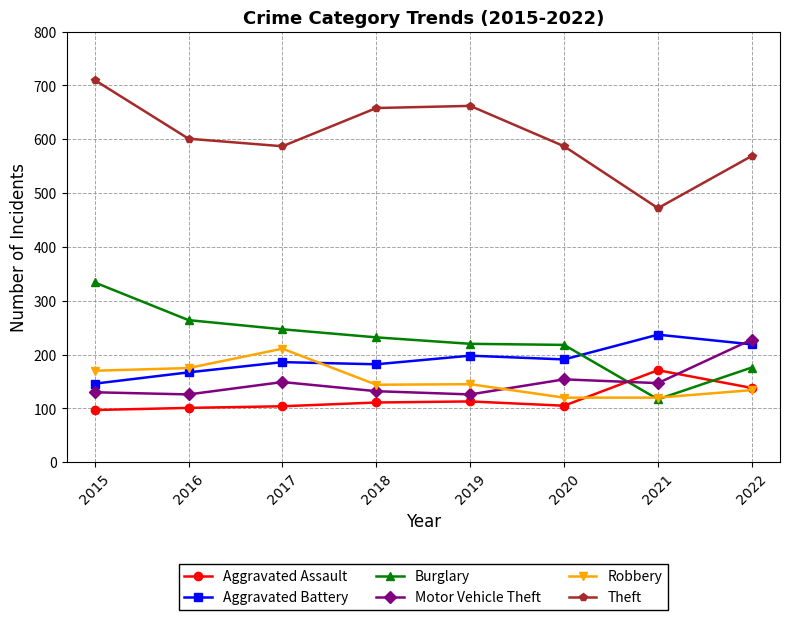

What is the total value across all series at 2017?

1484